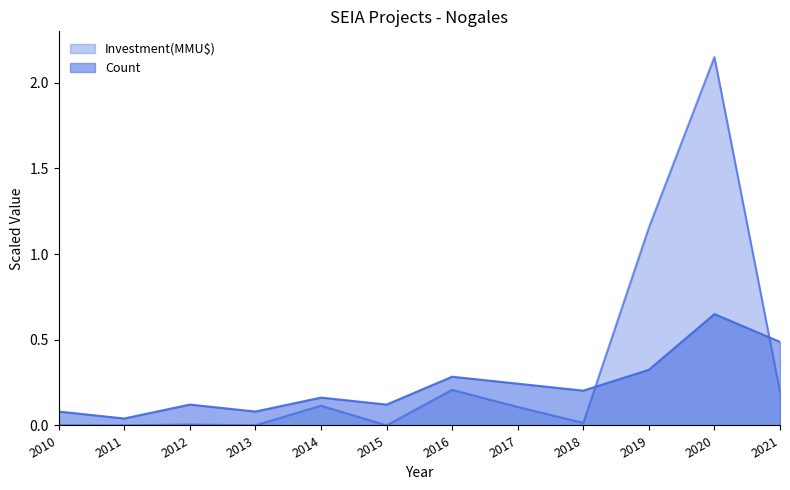

Where do Count and Investment(MMU$) first cross each other?

2018 and 2019